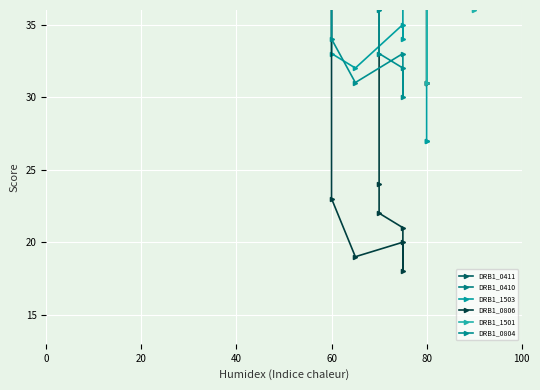

What is the label of the 31st point from the right?

60